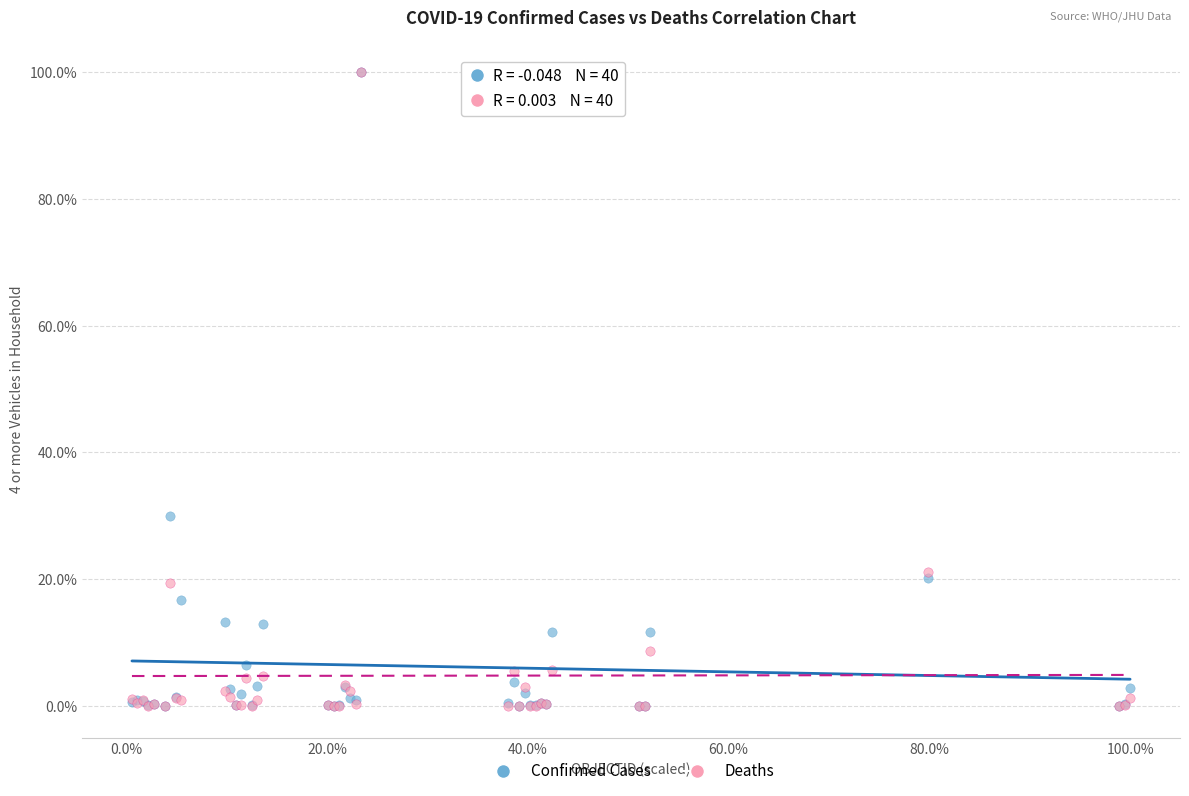

What are all the series names shown in the legend?

Confirmed Cases, Deaths